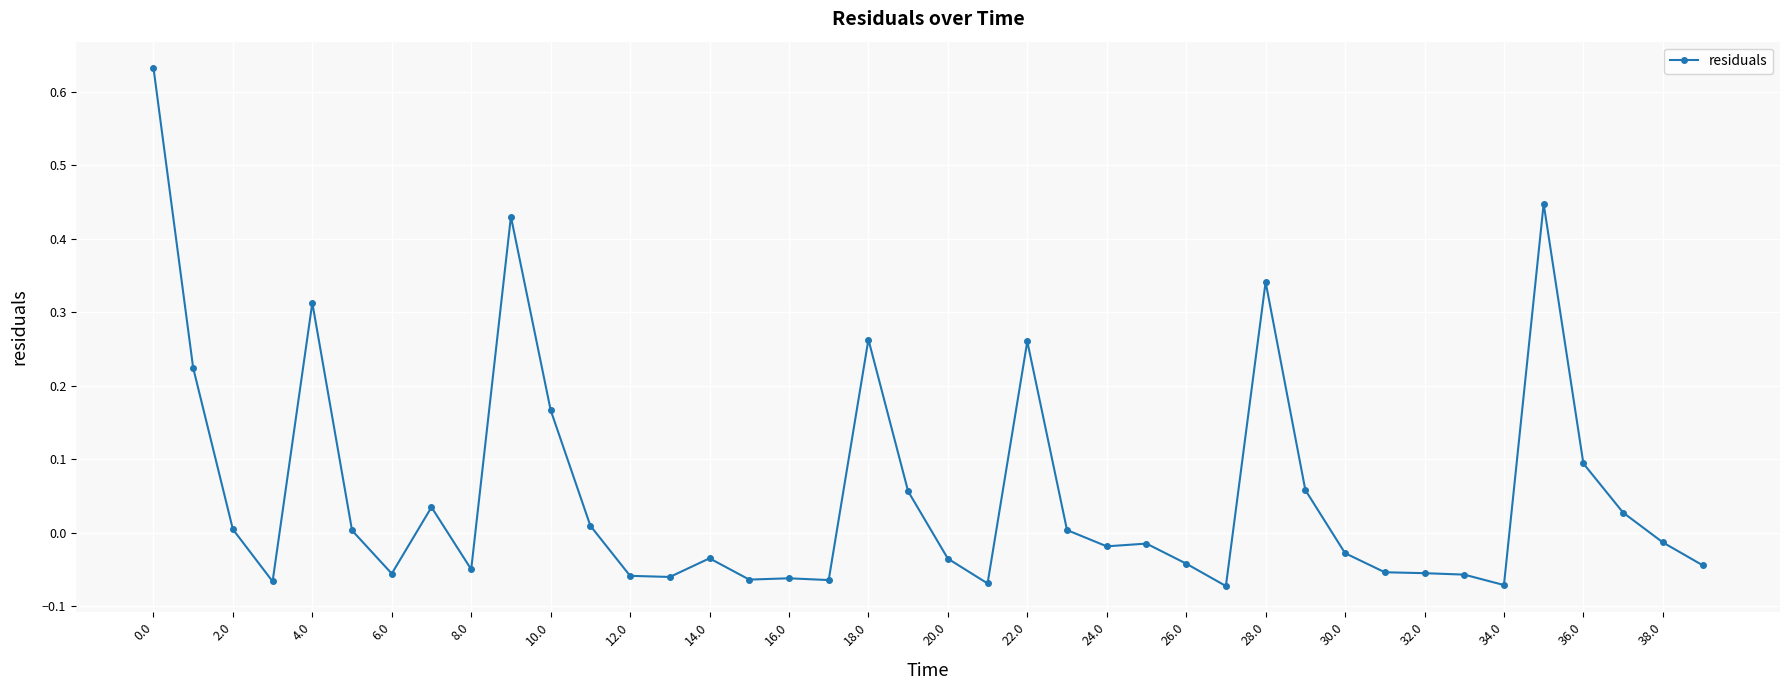

What is the sum of all values?

2.3